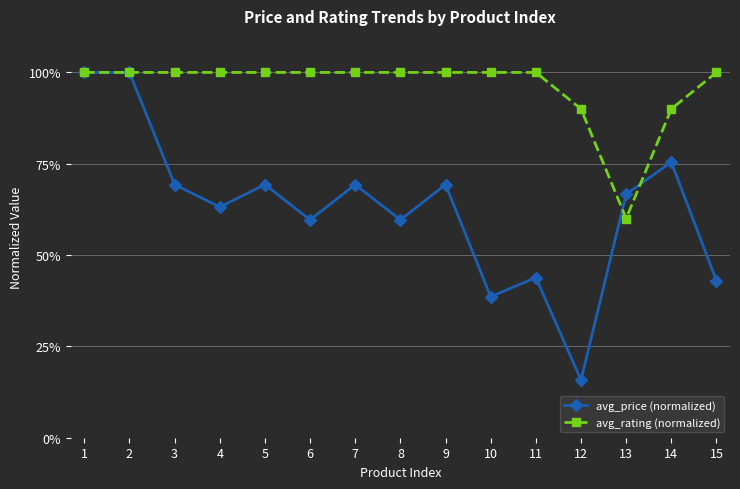

Reading left to right, extract all data points from this chart.

avg_price (normalized): 100.0	100.0	69.3	63.2	69.3	59.6	69.3	59.6	69.3	38.6	43.9	15.8	66.7	75.4	43.0
avg_rating (normalized): 100.0	100.0	100.0	100.0	100.0	100.0	100.0	100.0	100.0	100.0	100.0	90.0	60.0	90.0	100.0